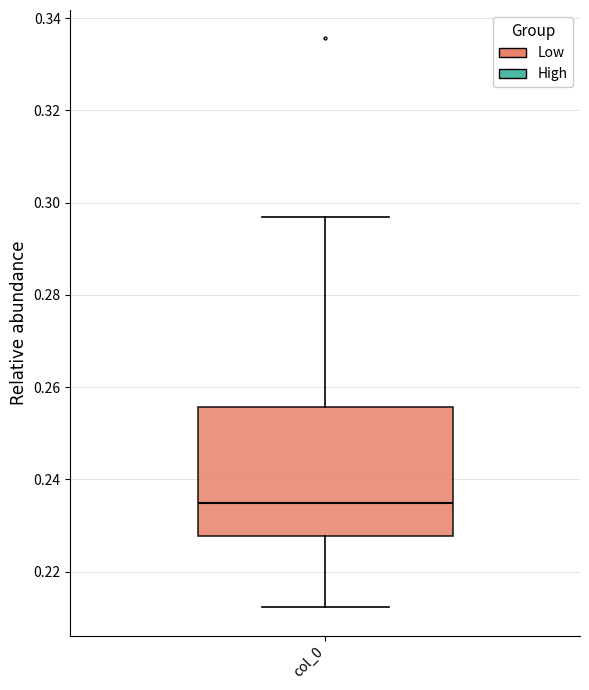

Transcribe this box plot: give where the median line is, the range the box spans, and where the two whiskers end, as read against the y-axis. The values are not printed on the chart, so give them approximately, as read against the axis.

median 0.236, box 0.228 to 0.256, whiskers 0.212 to 0.296